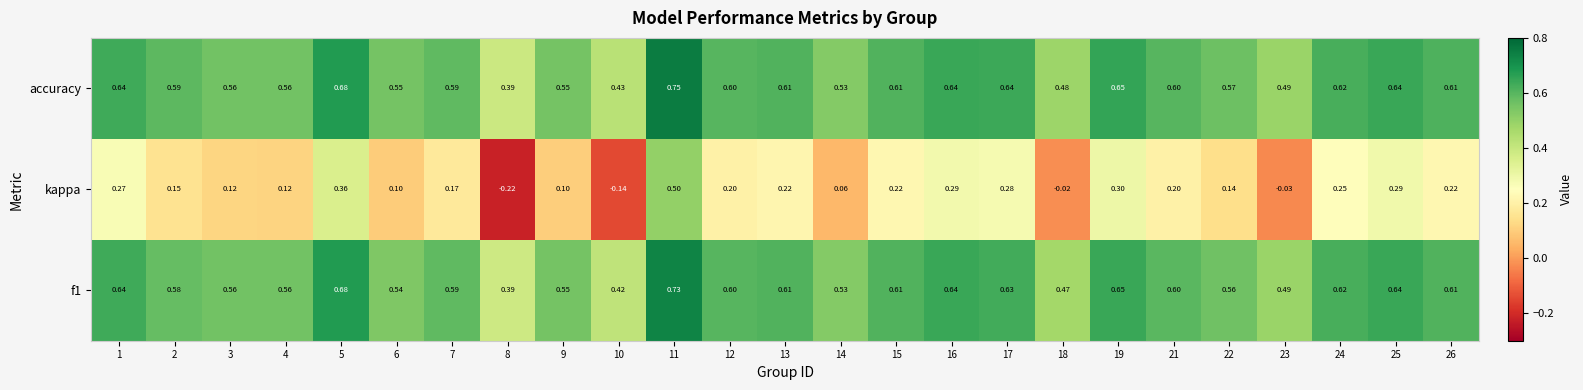

Which series has the largest total across all categories?

accuracy